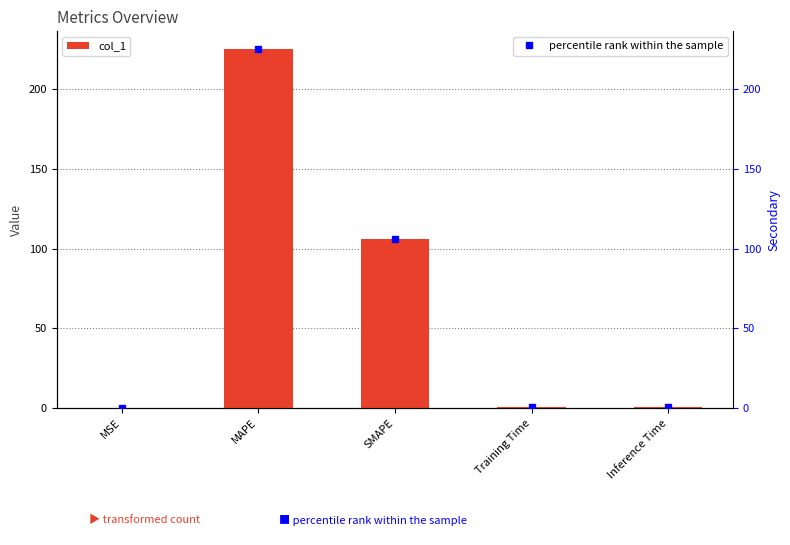

Reading right to left, extract all data points from this chart.

0.5	0.4	105.9	225.0	0.1